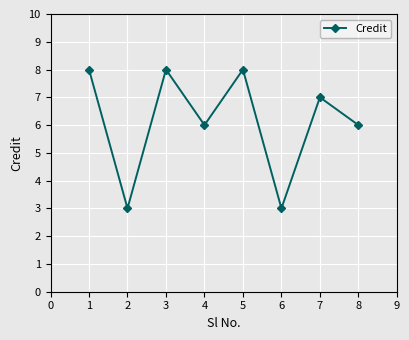

How many lines are shown in the chart?

1